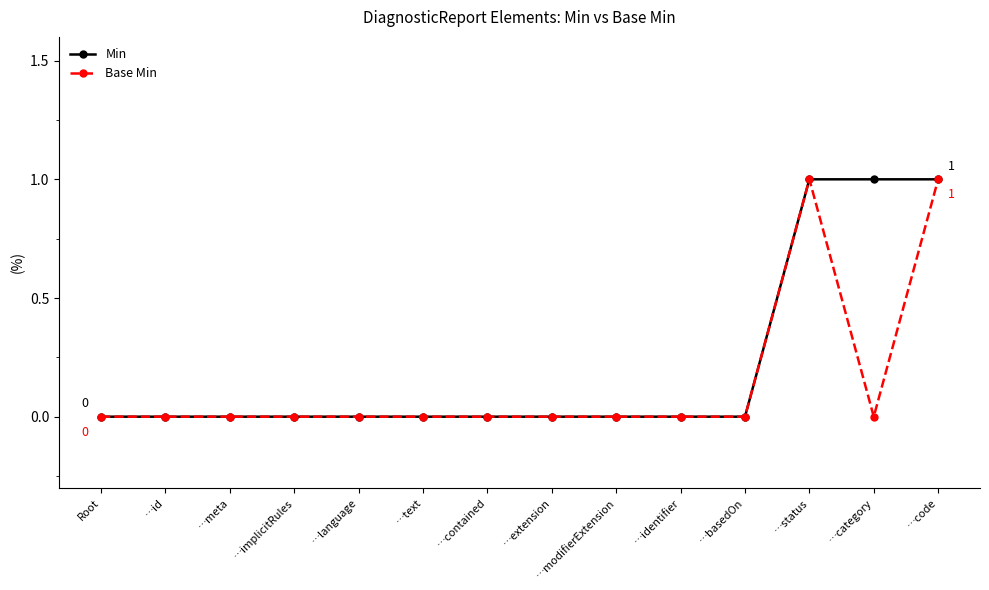

Between …extension and …category, which series saw the biggest shift?

Min